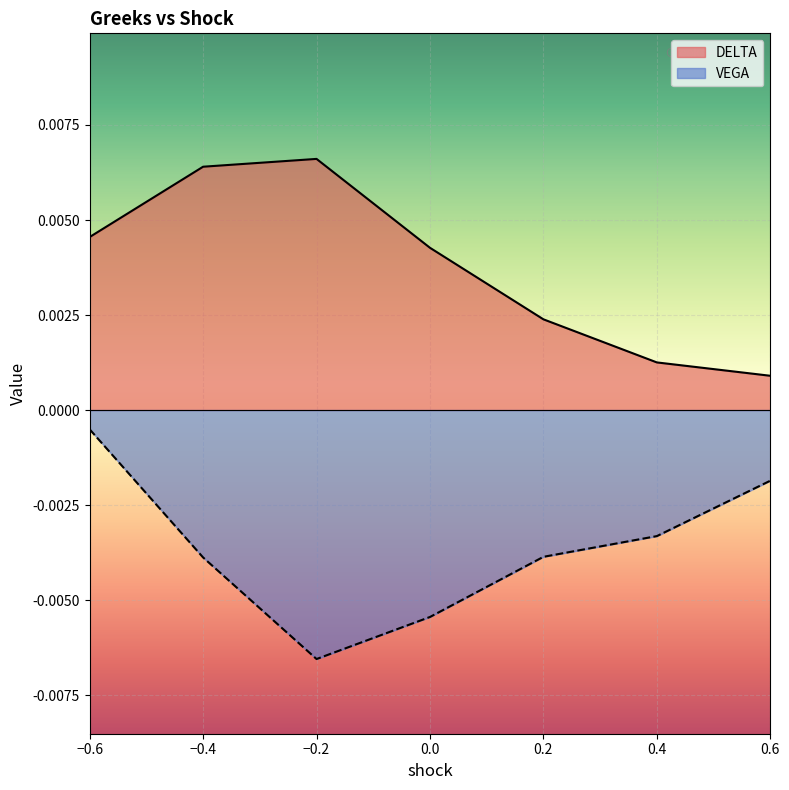

List the labels in order of DELTA value, smallest first.

0.6, 0.4, 0.2, 0, -0.6, -0.4, -0.2